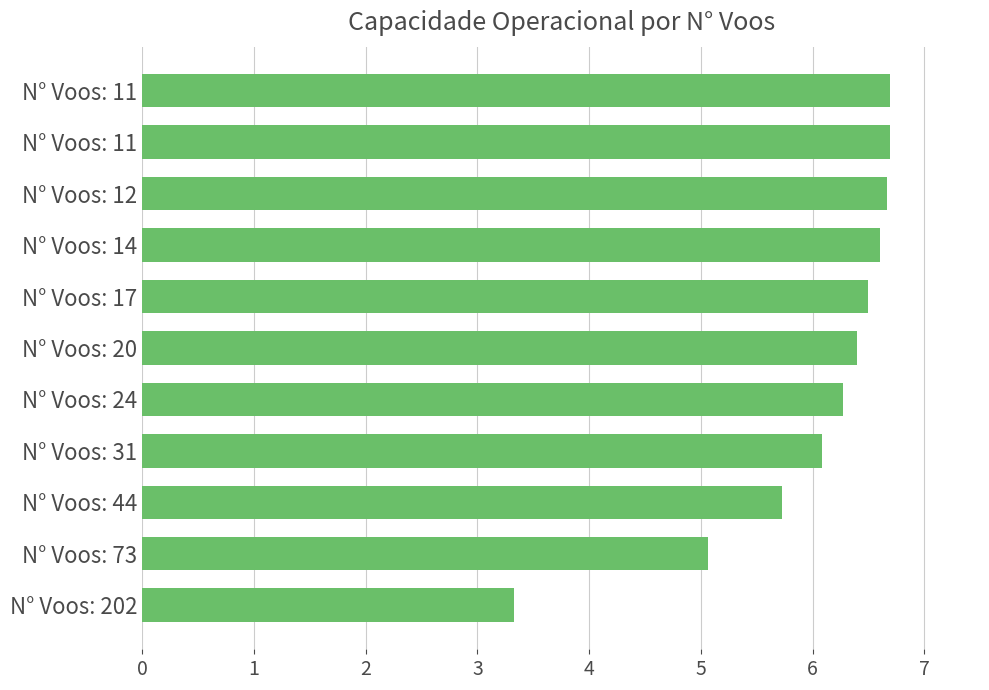

How many data points are less than 6?

3